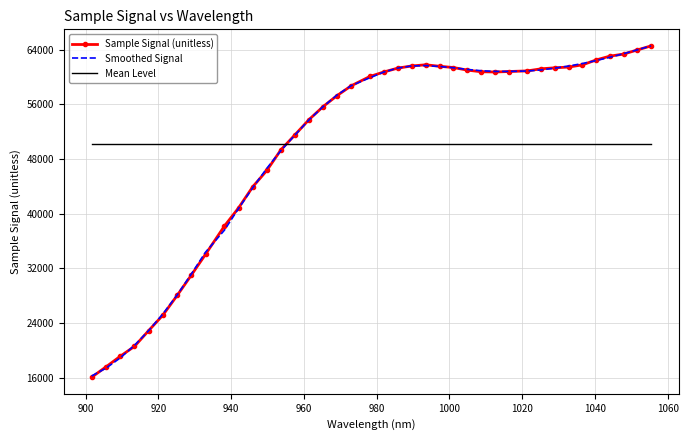

What is the greatest value displayed?

64528.7